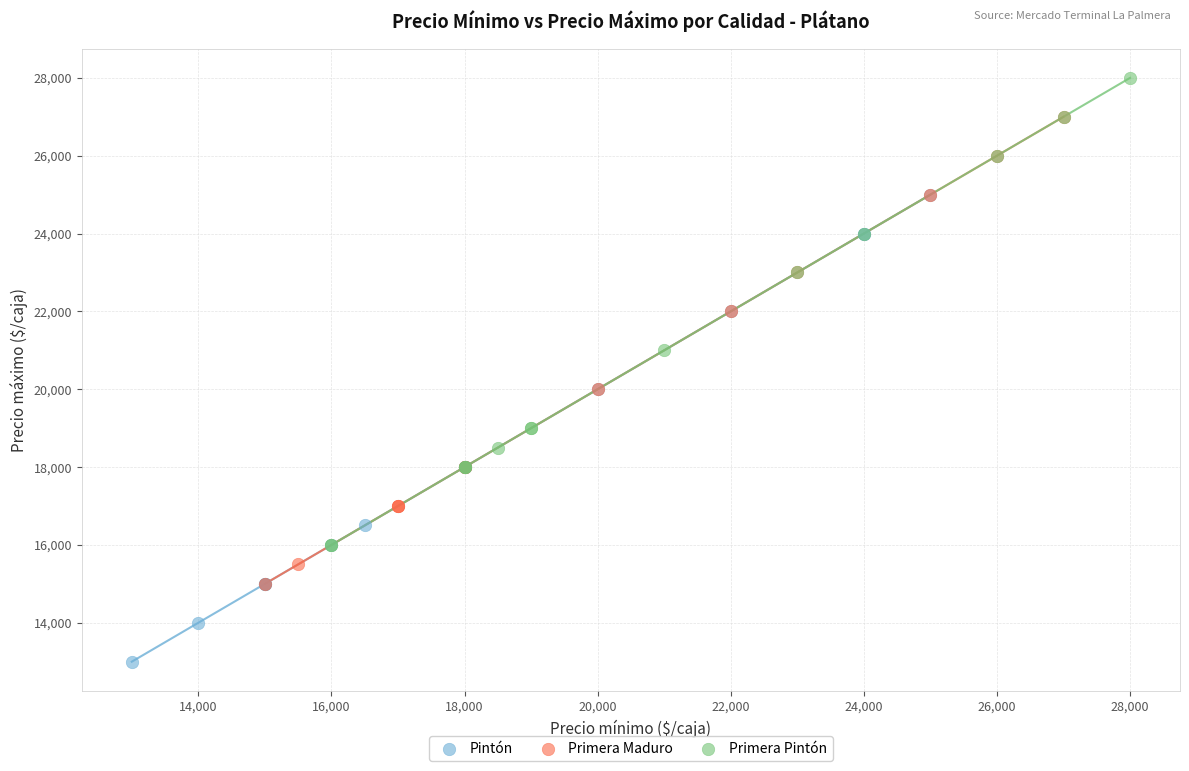

Which series contains the highest Y value?

Primera Pintón